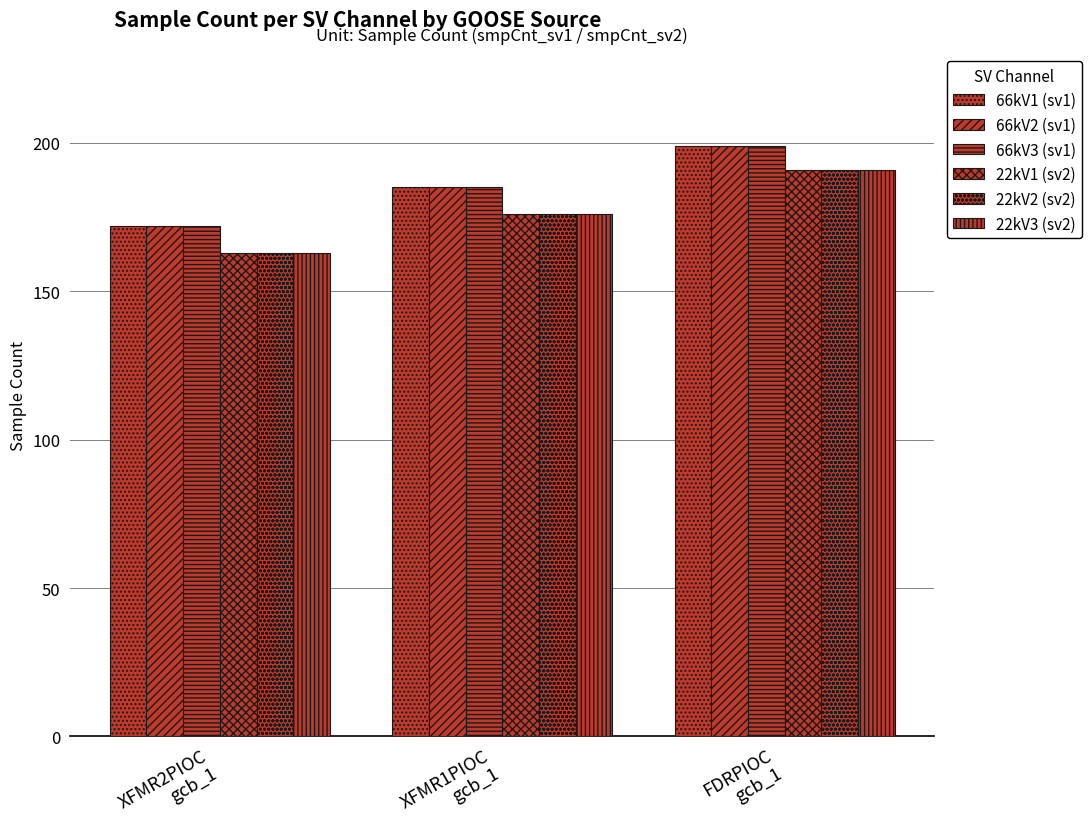

What is the average value of the 66kV1 (sv1) series?

185